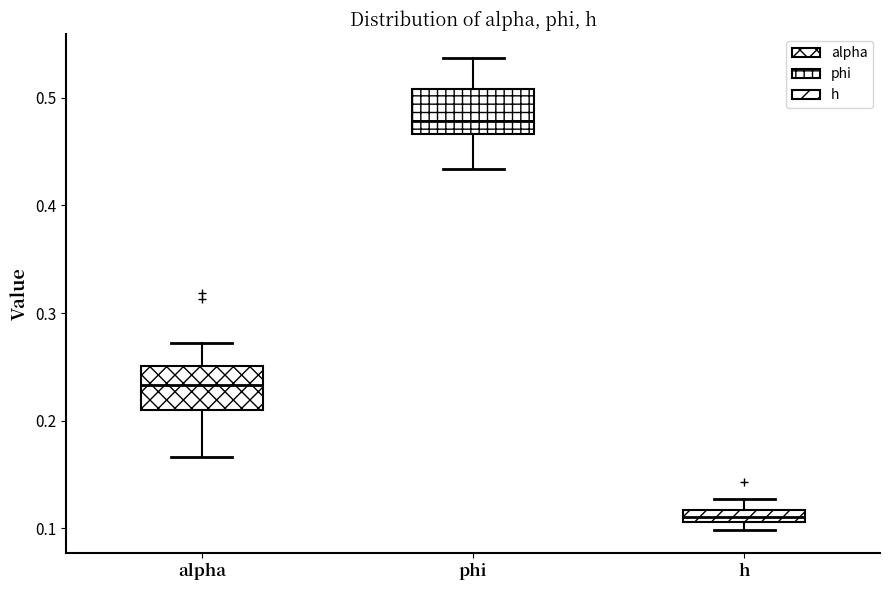

Where is the lower edge of the box for h on the y-axis? The values are not printed on the chart, so give them approximately, as read against the axis.

0.11